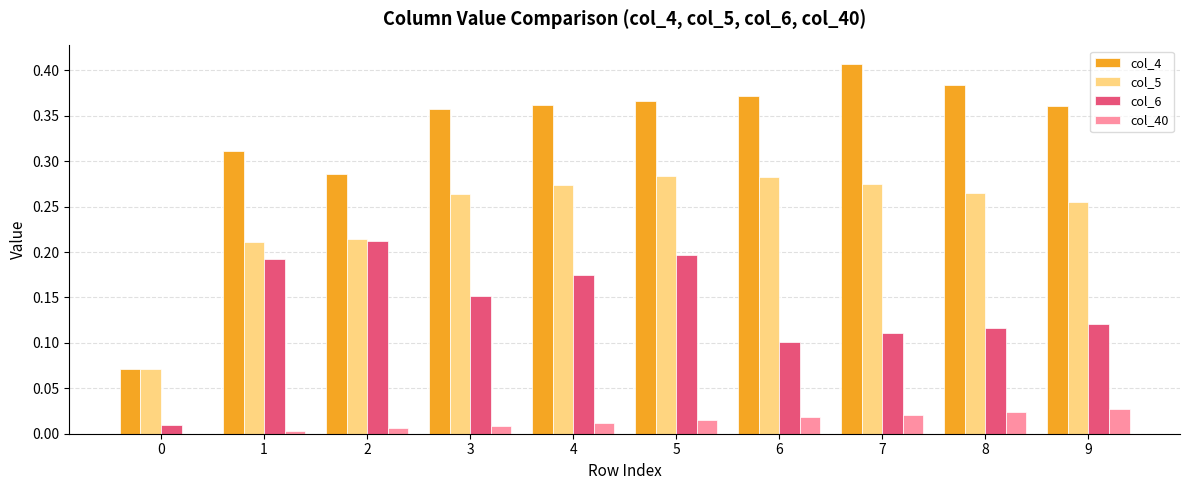

Are the bars horizontal?

No